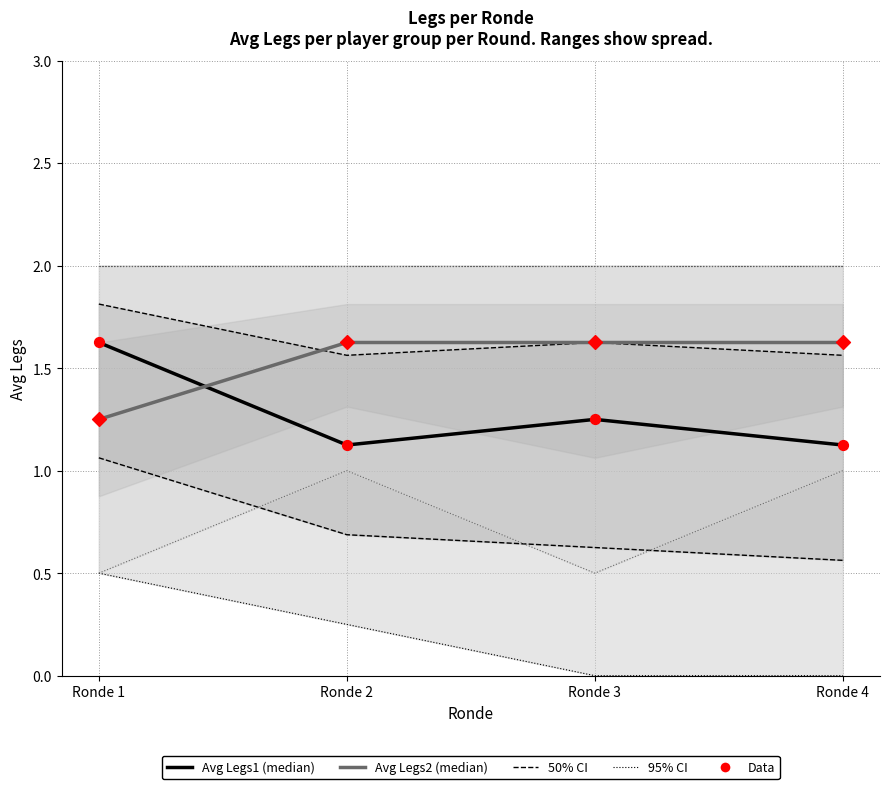

At how many categories does at least one series exceed 1?

4